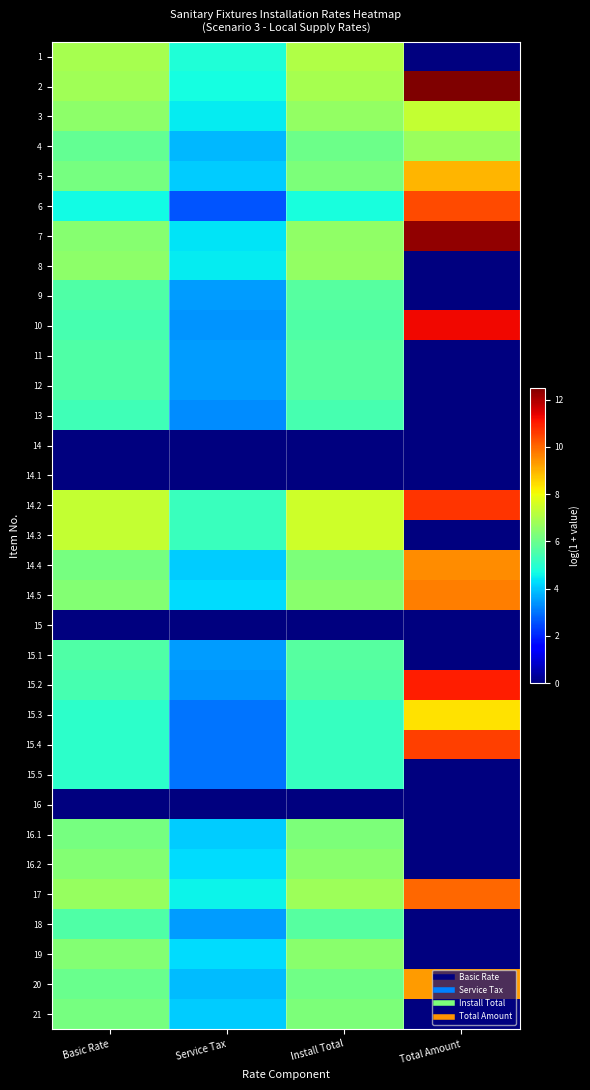

At how many categories does at least one series exceed 11?

1